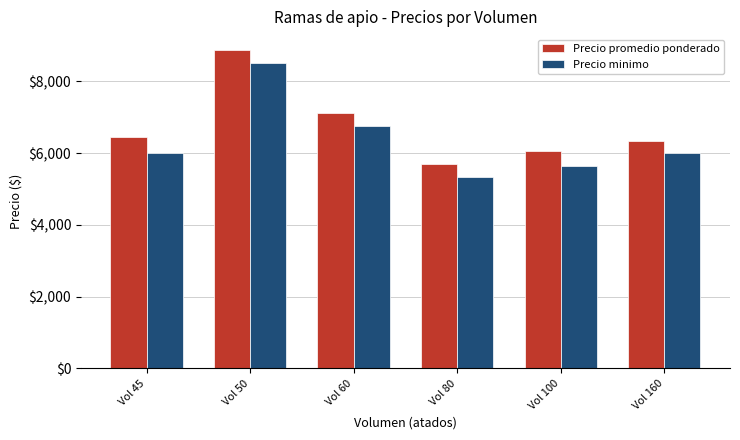

What is the value of the Precio promedio ponderado bar at the 6th from the left?

6333